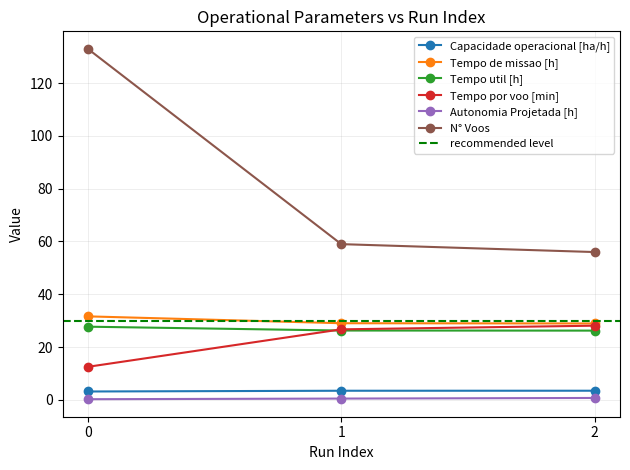

The N° Voos series shows 15.0 at 1. True or false?

False